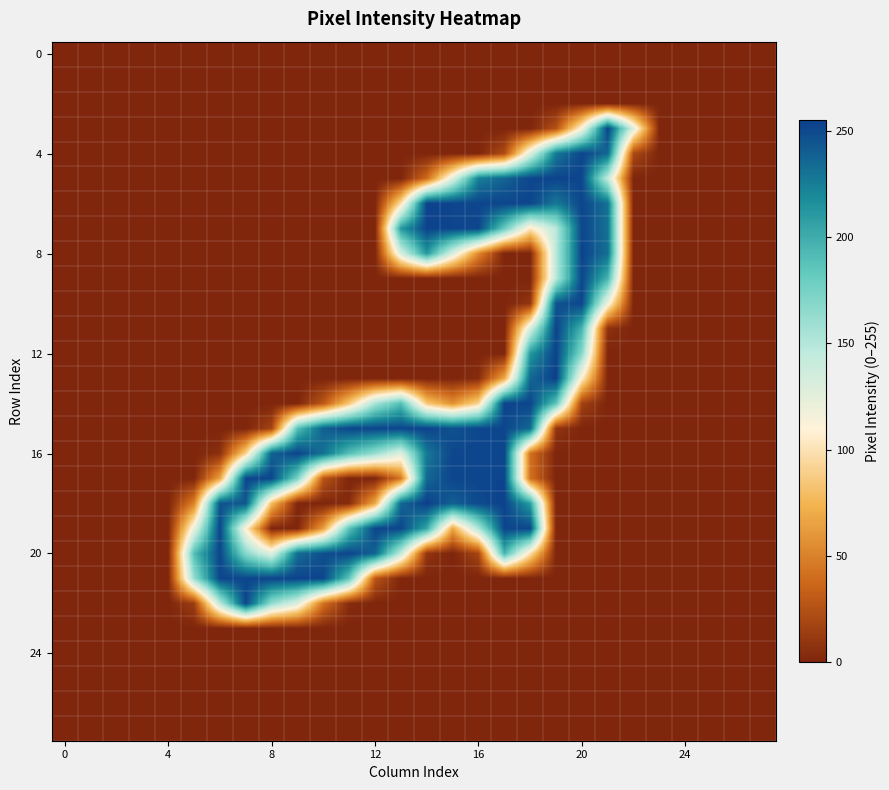

At which category is the sum across all series the highest?

17